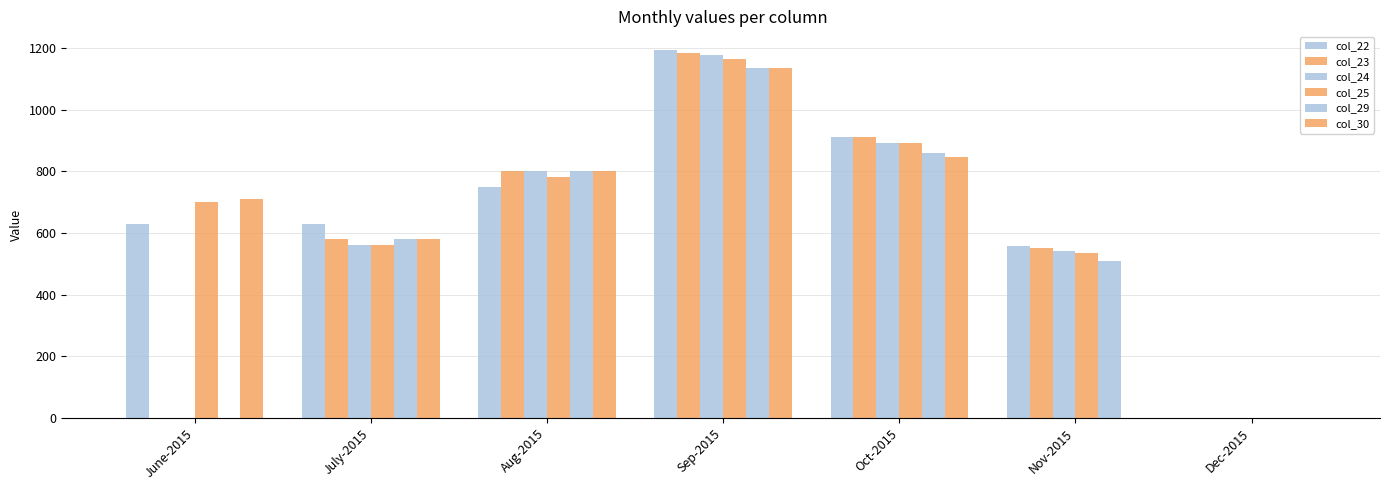

What is the total value across all series at Aug-2015?

4730.0